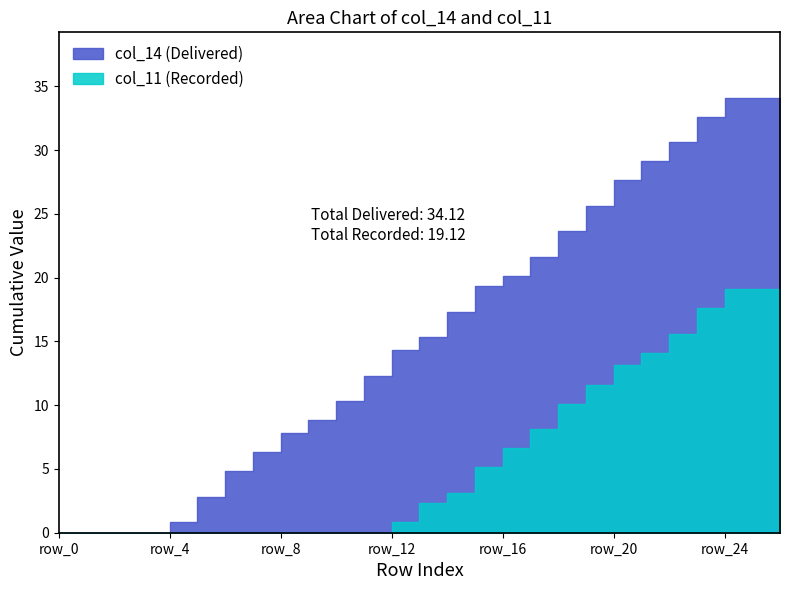

Is the value of col_14 at row_20 greater than the value of col_11 at row_10?

Yes